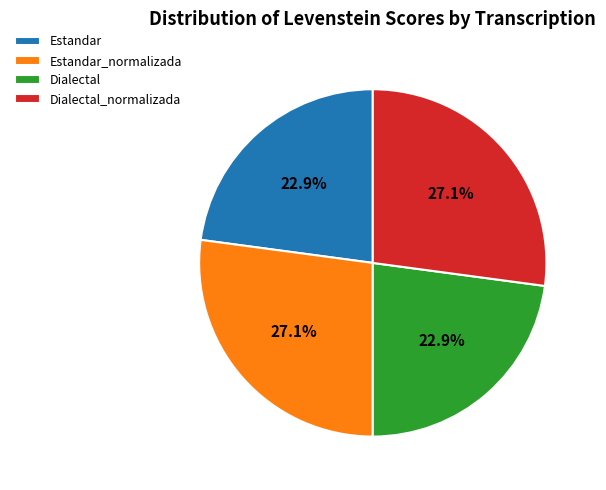

True or false: Estandar_normalizada accounts for 40% of the total.

False